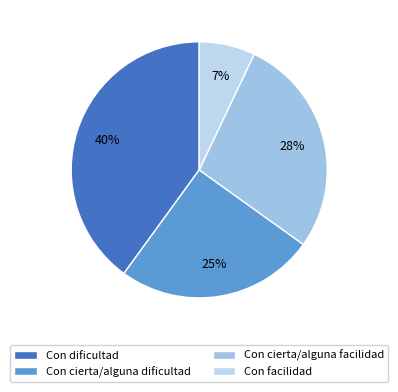

To the nearest percent, what is the difference between the Con cierta/alguna facilidad and Con cierta/alguna dificultad slice percentages?

3%